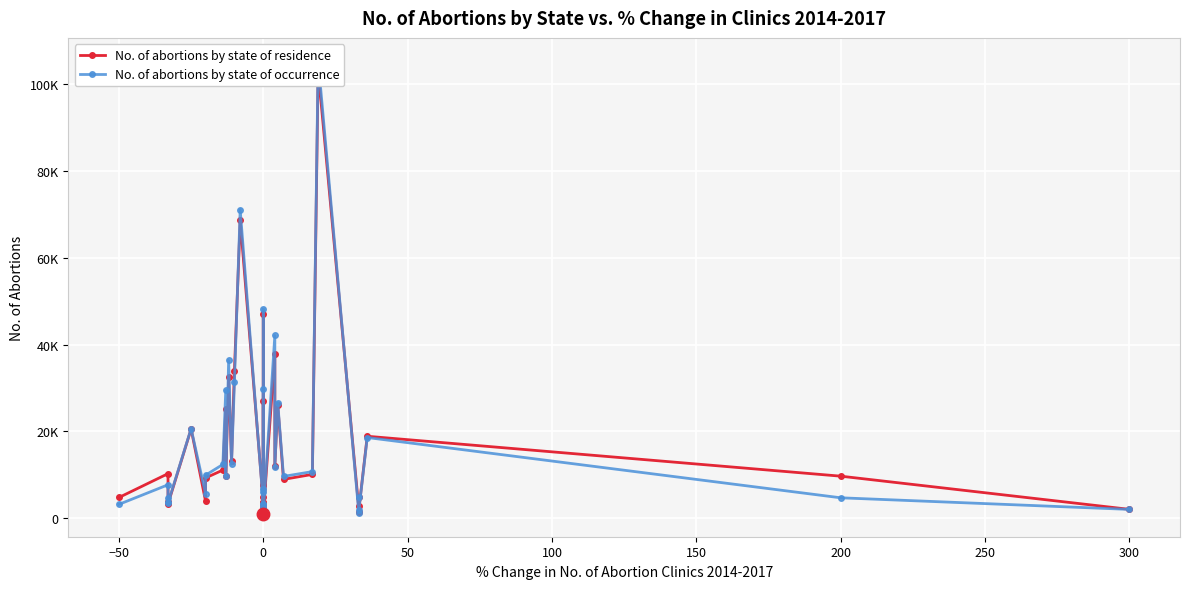

List the series in order of their overall mean, lowest first.

No. of abortions by state of residence, No. of abortions by state of occurrence